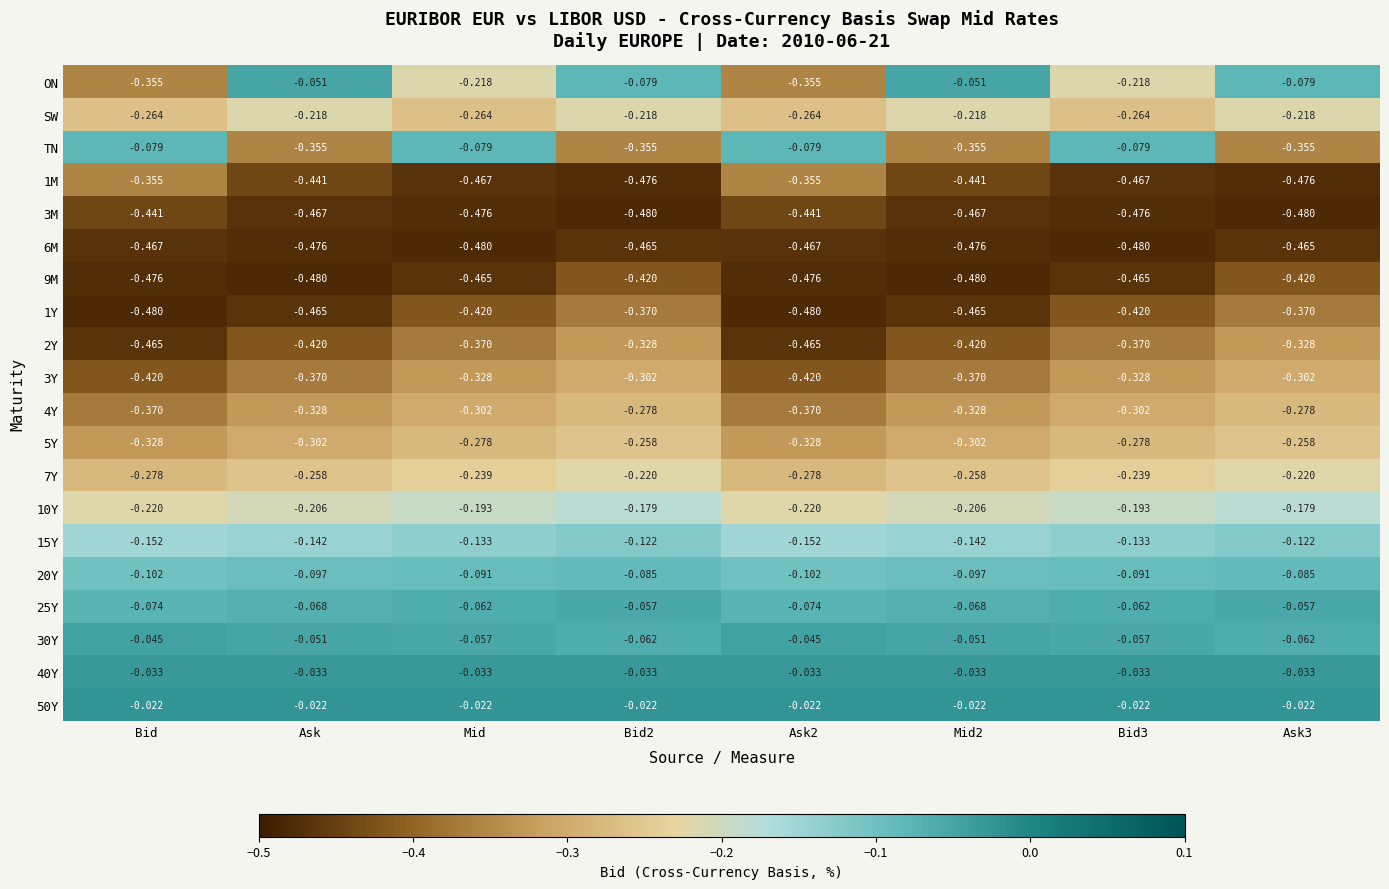

Is the value of 1M at Ask greater than the value of 9M at Bid?

Yes